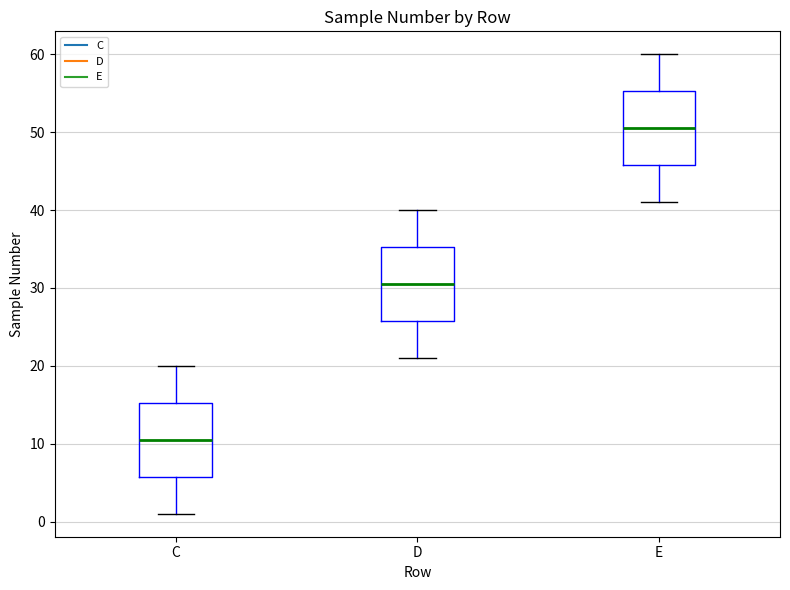

Reading left to right, read every box against the y-axis: the position of its median line, the range the box covers, and the ends of its whiskers. The values are not printed on the chart, so give them approximately, as read against the axis.

C: median 11, box 6 to 15, whiskers 1 to 20
D: median 31, box 26 to 35, whiskers 21 to 40
E: median 51, box 46 to 55, whiskers 41 to 60